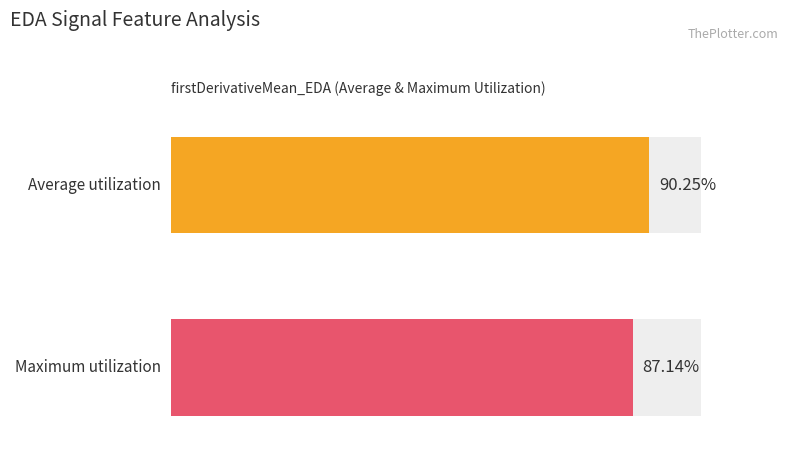

List the series in order of their overall mean, lowest first.

Maximum utilization, Average utilization